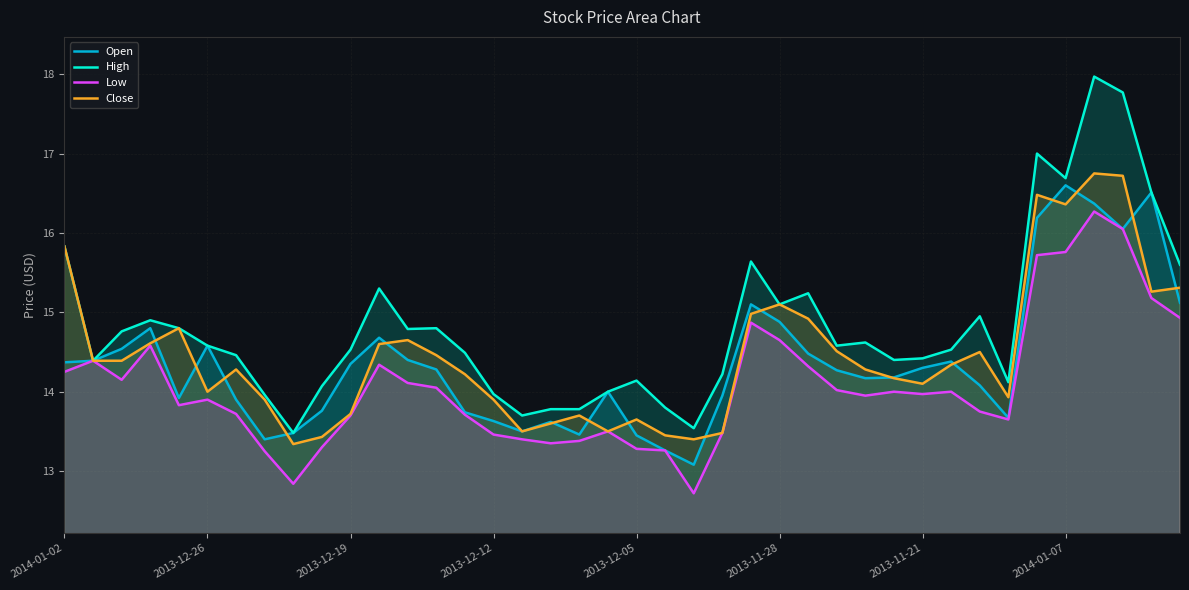

At which category is the sum across all series the highest?

36